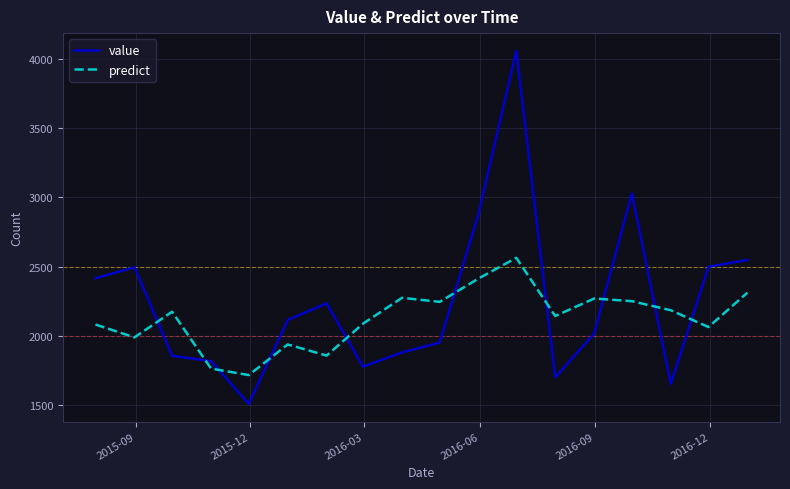

How many categories are shown in the chart?

18